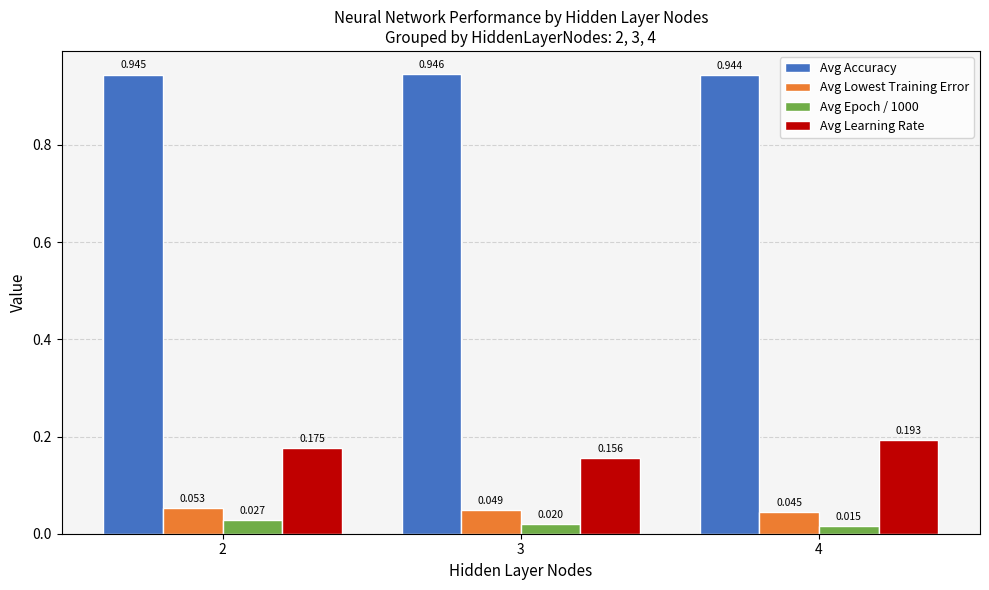

Is the value of Avg Learning Rate at 4 greater than the value of Avg Epoch / 1000 at 3?

Yes